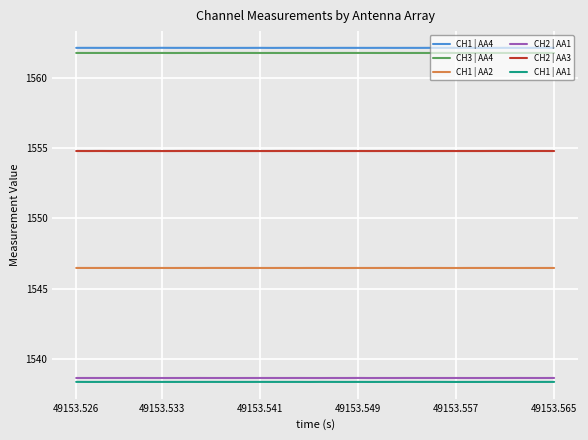

What is the sum of all CH1 | AA2 values?

61859.2